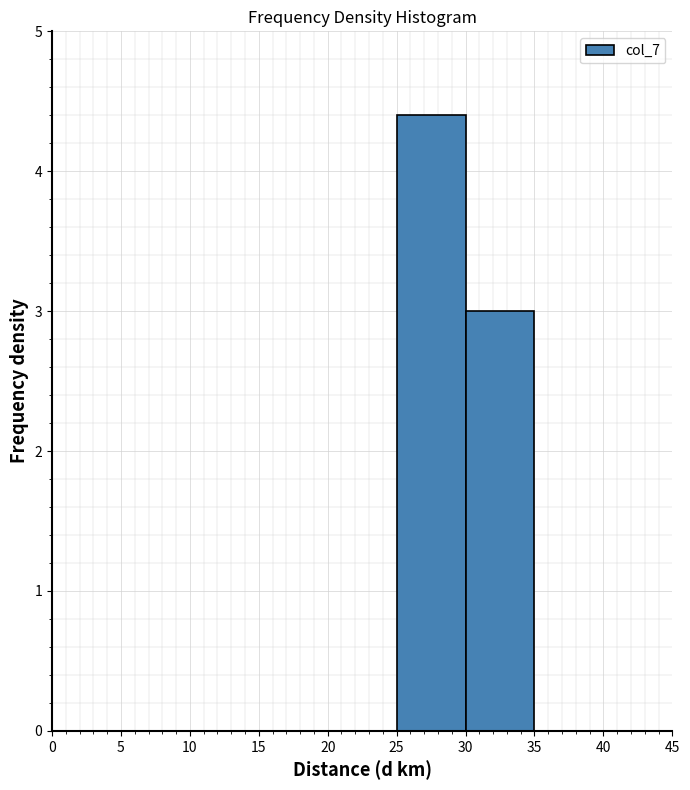

Reading left to right, list every bar in this chart as the range it spans on the x-axis followed by its height. The values are not printed on the chart, so give them approximately, as read against the axis.

0 to 5: 0
5 to 10: 0
10 to 15: 0
15 to 20: 0
20 to 25: 0
25 to 30: 4.4
30 to 35: 3.0
35 to 40: 0
40 to 45: 0